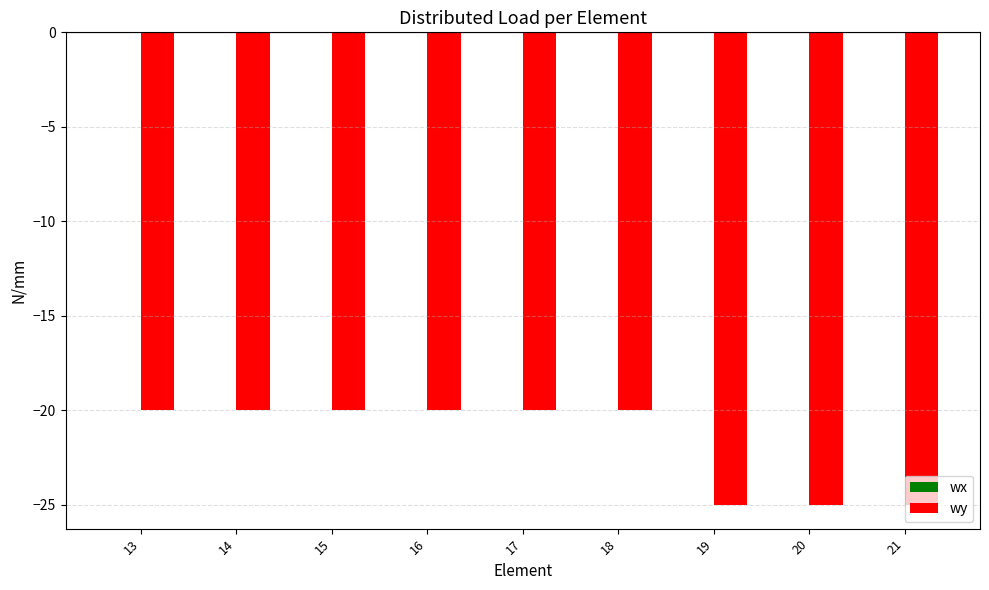

What is the difference between the maximum and minimum values?

5